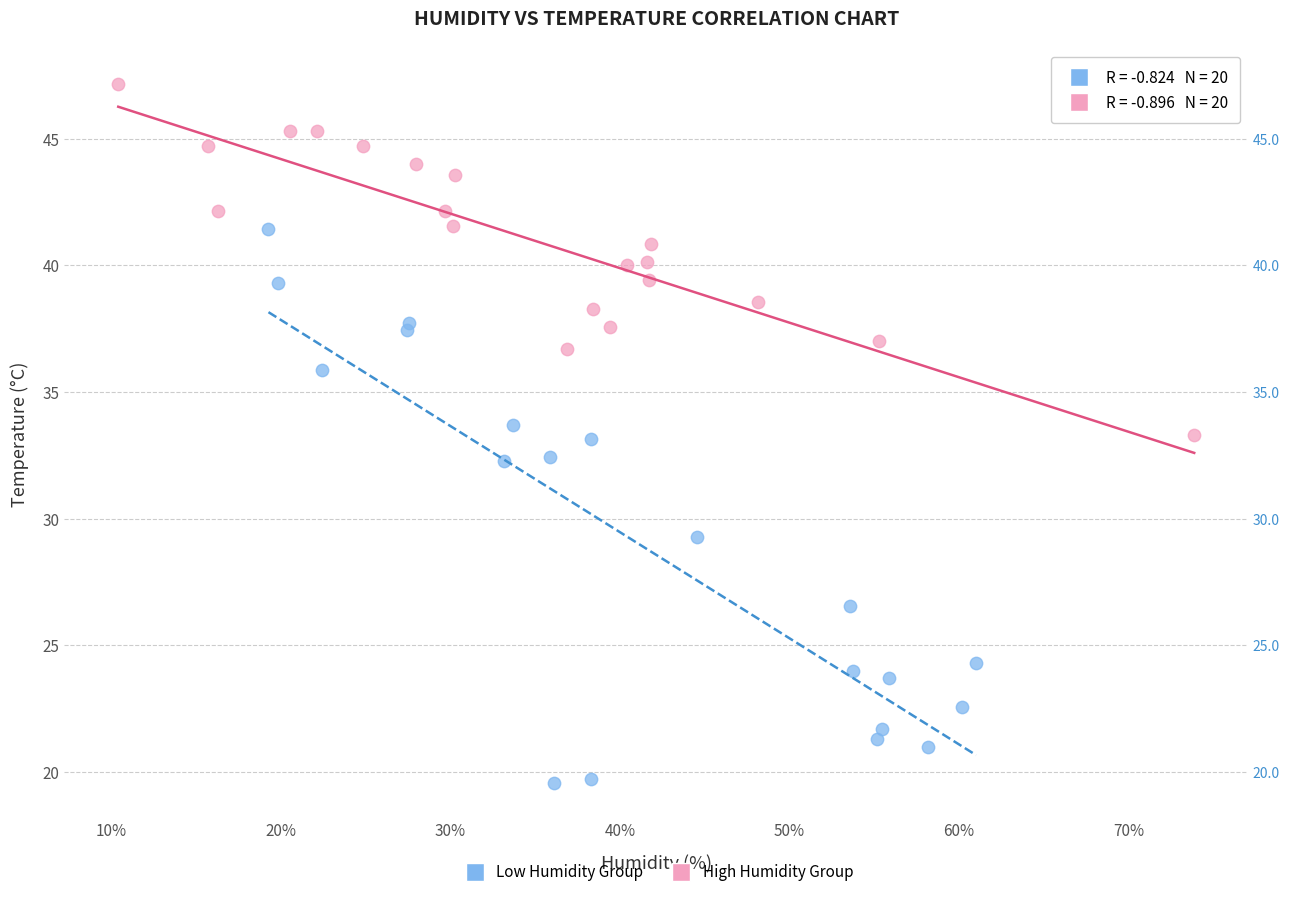

Which series reaches the maximum Y coordinate?

High Humidity Group